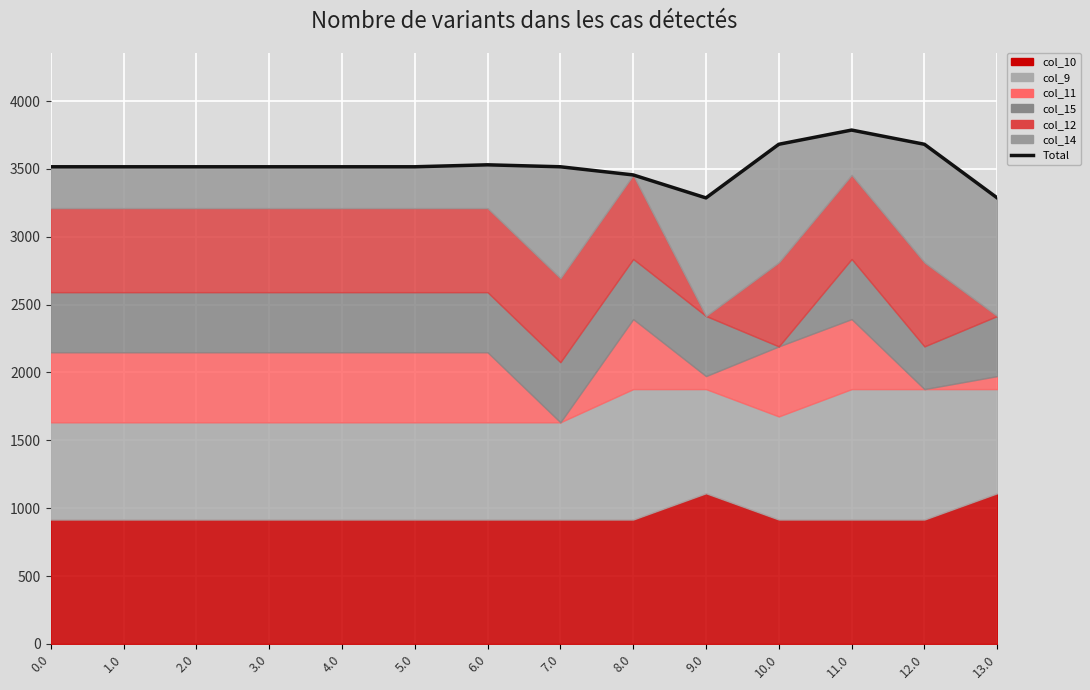

Reading left to right, transcribe all the data shown in this chart.

0.0=3516.3	1.0=3516.3	2.0=3516.3	3.0=3516.3	4.0=3516.3	5.0=3516.3	6.0=3530.7	7.0=3516.3	8.0=3456.2	9.0=3286.9	10.0=3682.1	11.0=3786.9	12.0=3682.1	13.0=3286.9